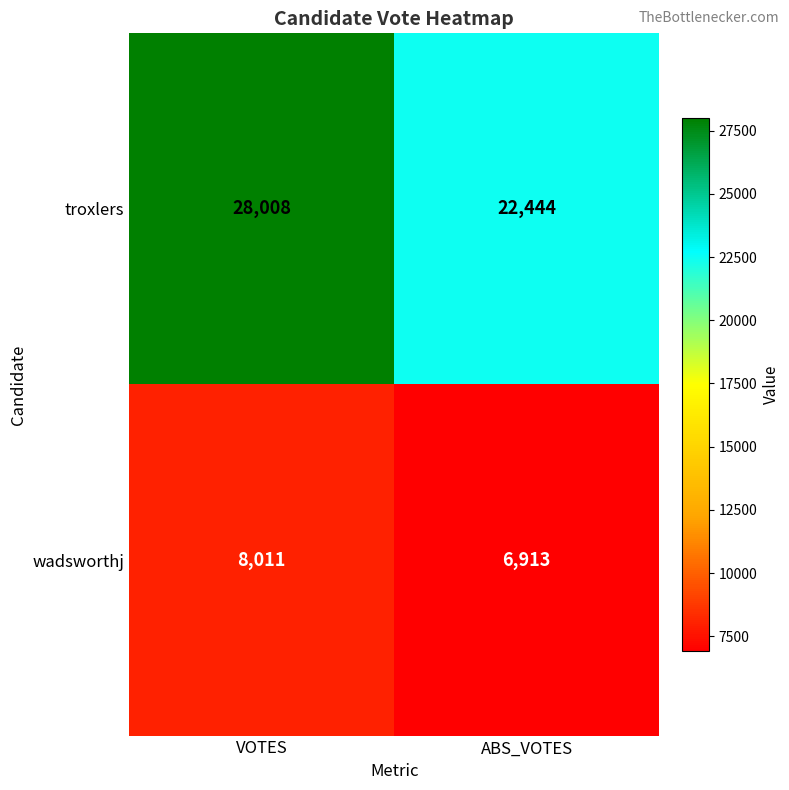

Which series has the largest range (max minus min)?

troxlers